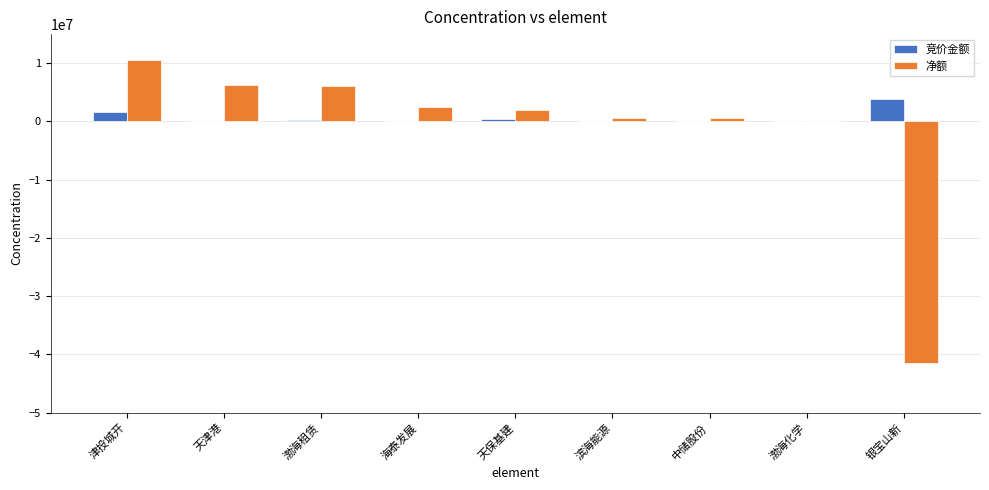

What is the sum of all 净额 values?

-12881199